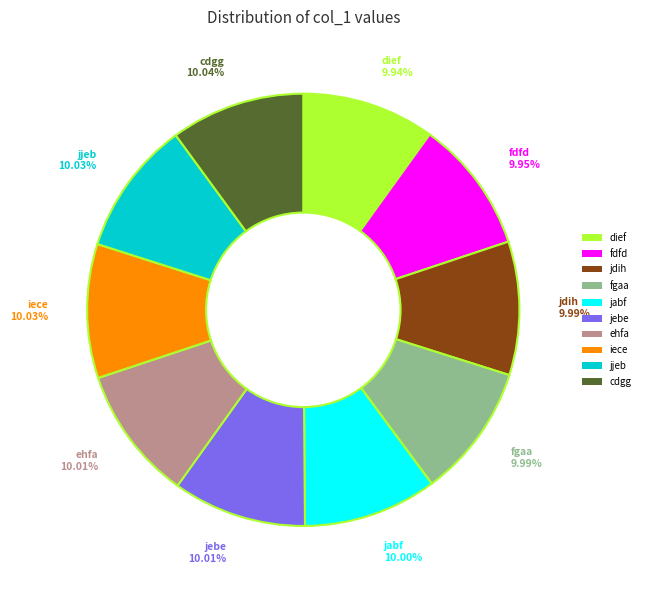

The iece slice represents 10% of the pie. True or false?

True